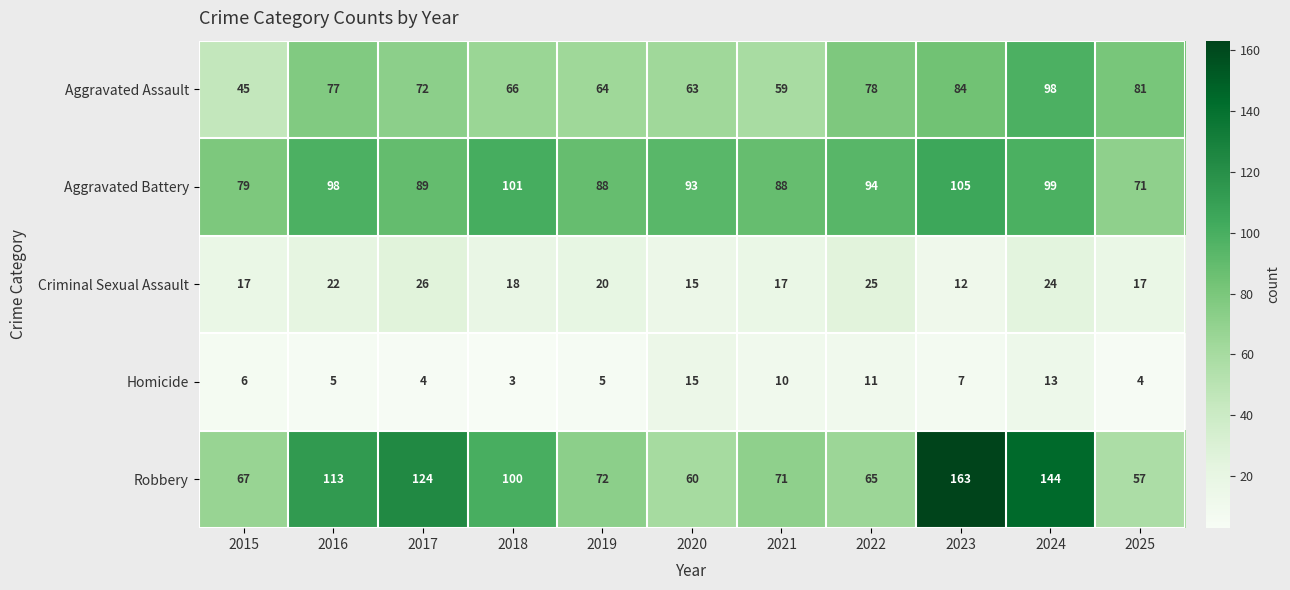

What is the average value of the Aggravated Assault series?

72